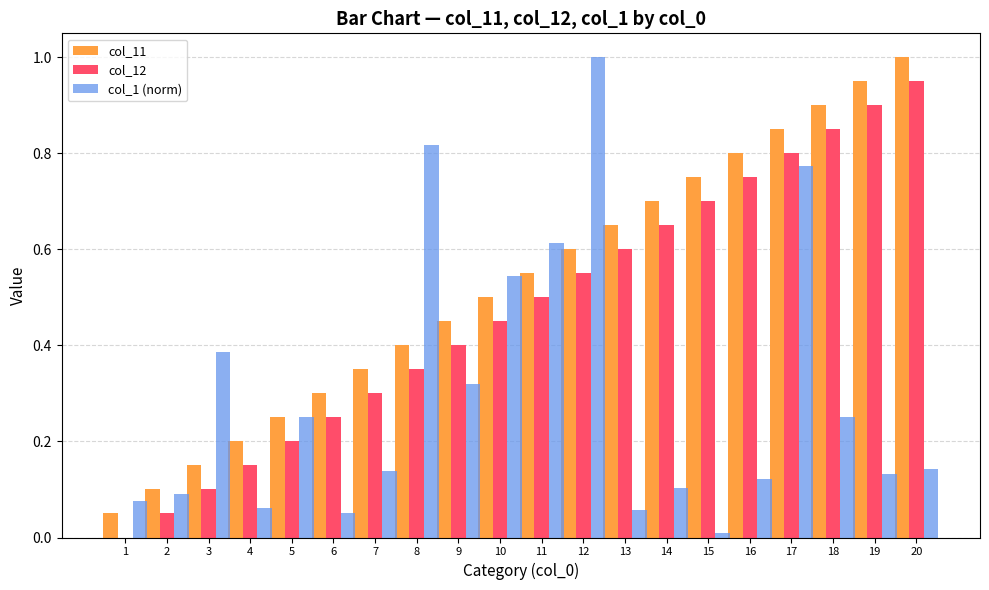

What is the sum of all col_11 values?

10.5